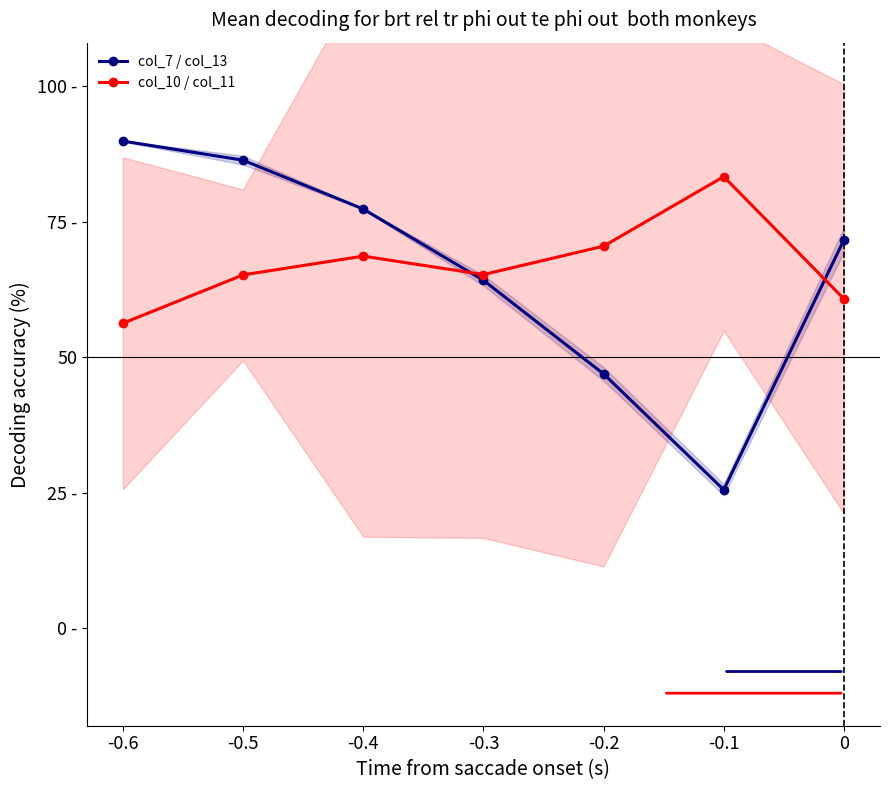

True or false: col_7 / col_13 has more than 1 interior local peaks.

False